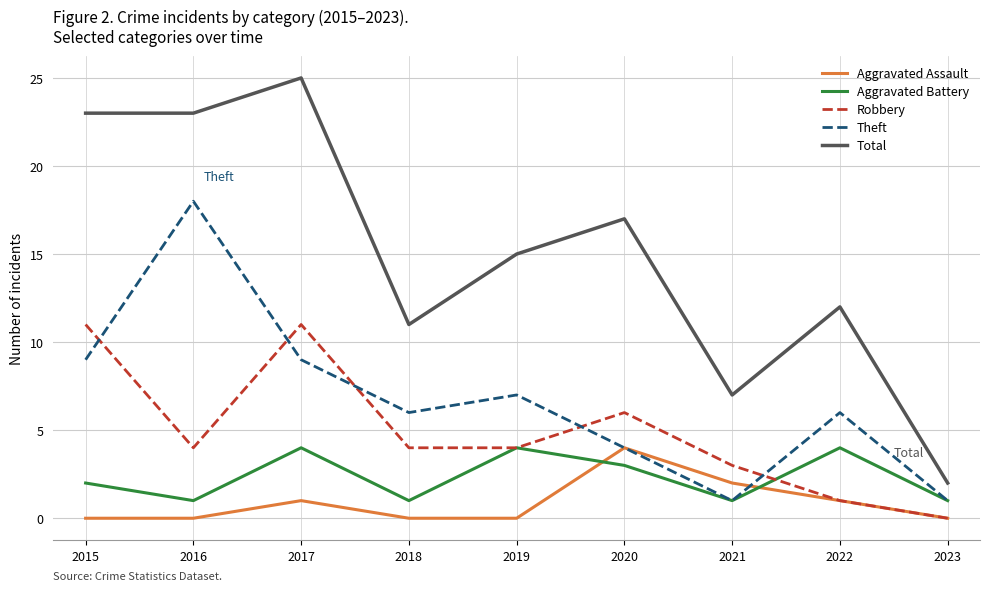

What is the sum of all Total values?

135